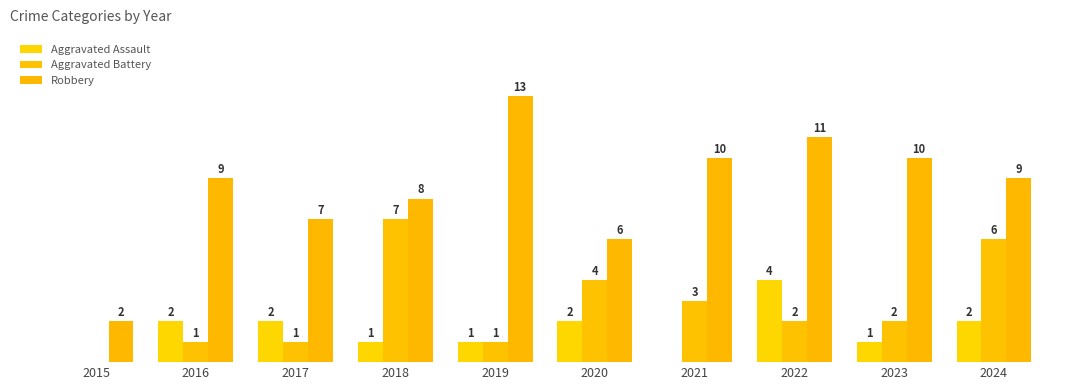

What is the total value across all series at 2021?

13